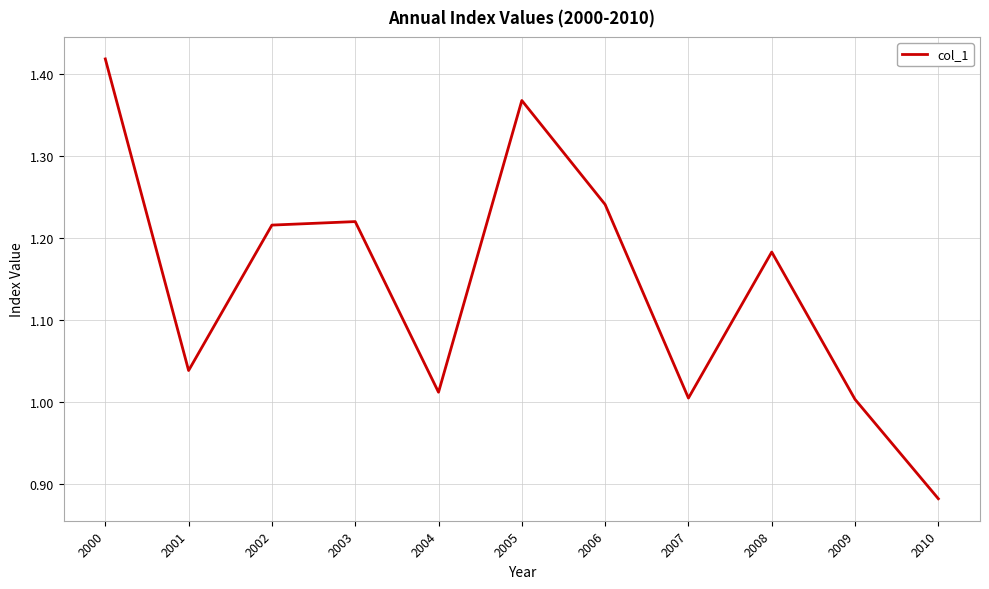

Which has a higher value, 2010 or 2006?

2006